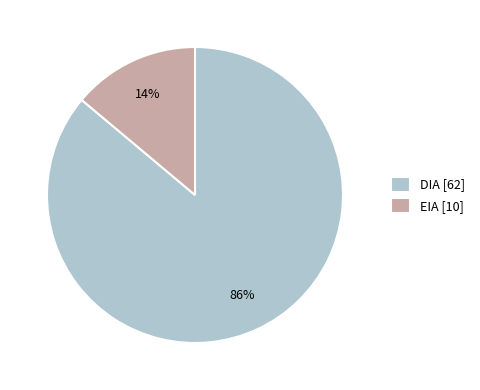

To the nearest percent, what is the difference between the DIA and EIA slice percentages?

72%